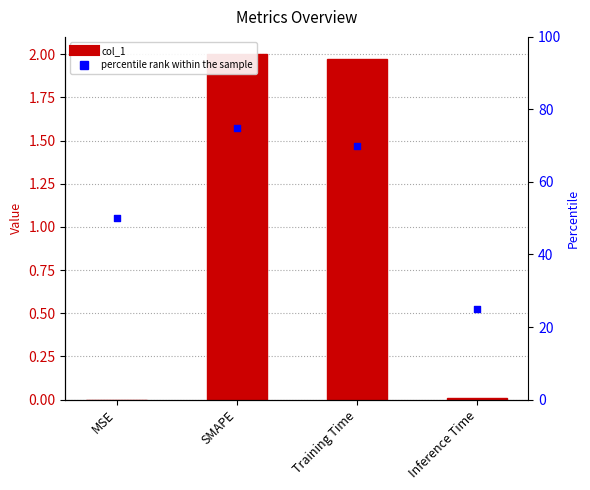

Is the value of percentile rank within the sample at Inference Time greater than the value of col_1 at SMAPE?

Yes